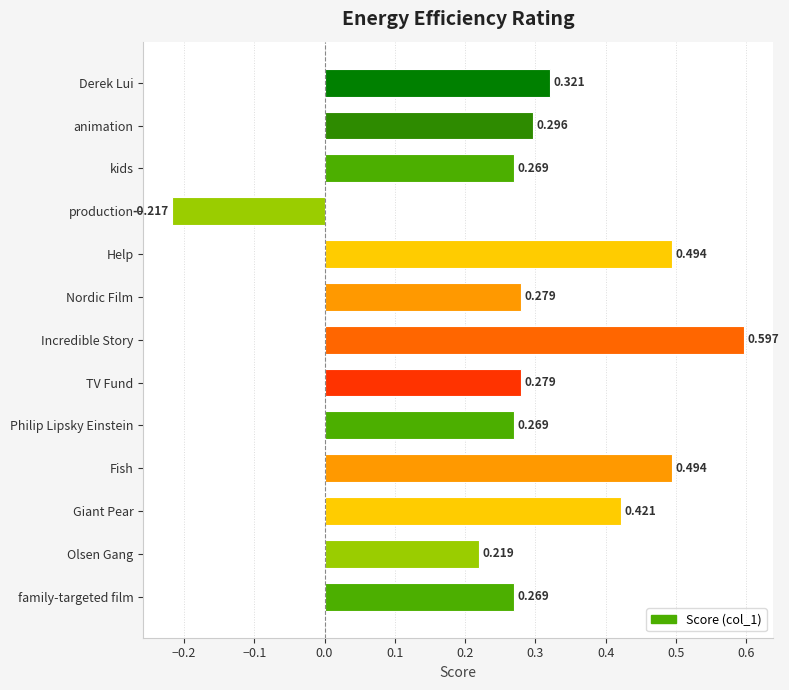

Which category has the highest value across all series?

Incredible Story